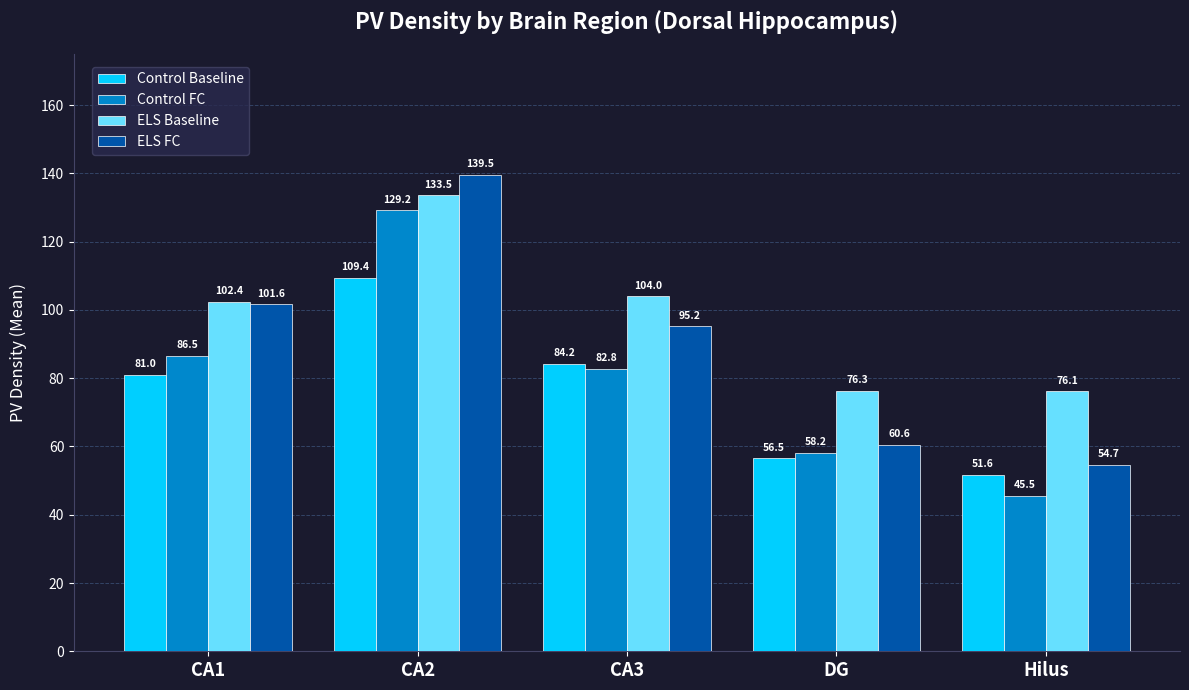

Is it true that ELS Baseline equals 110.4 at DG?

False